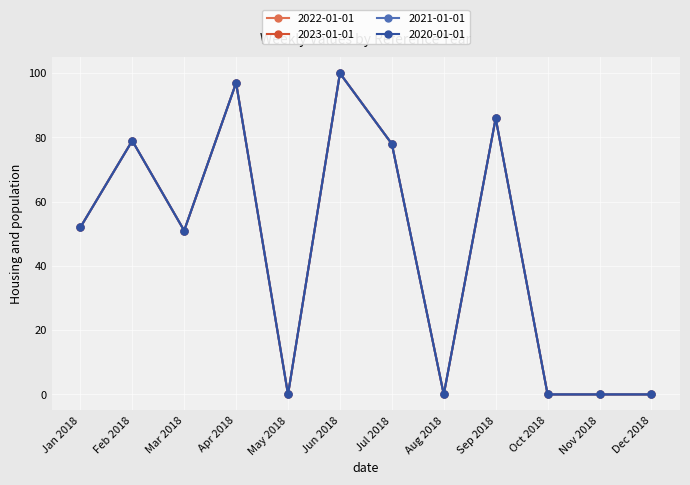

Does the chart have visible grid lines?

Yes